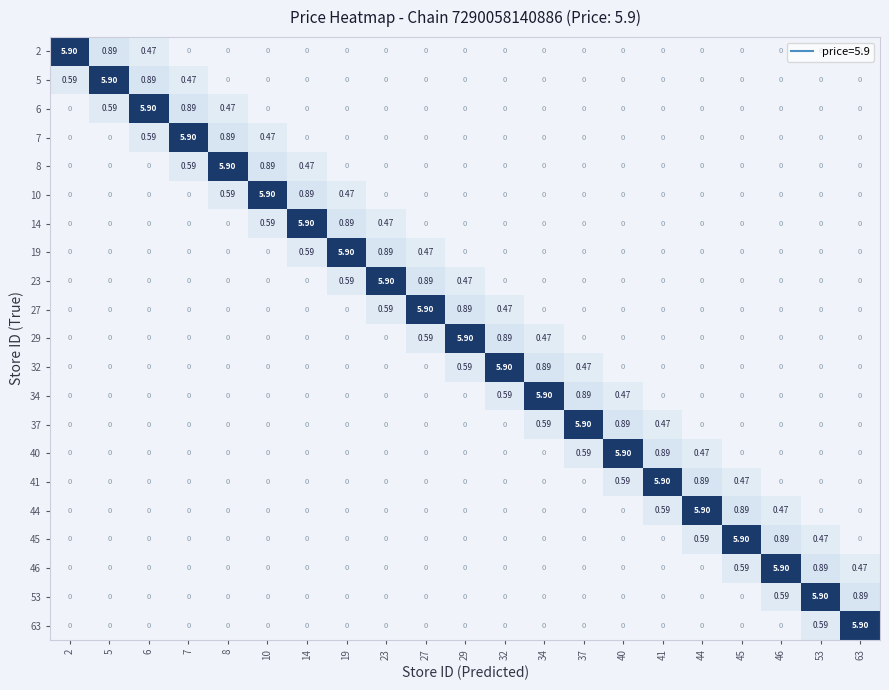

At how many categories does at least one series exceed 1?

21